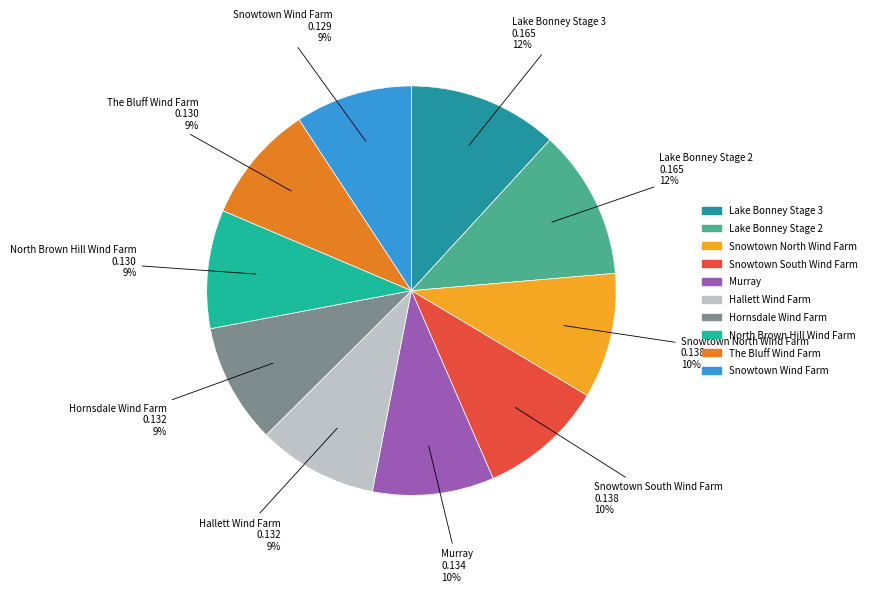

Is the sum of Snowtown South Wind Farm and Lake Bonney Stage 3 greater than half?

No